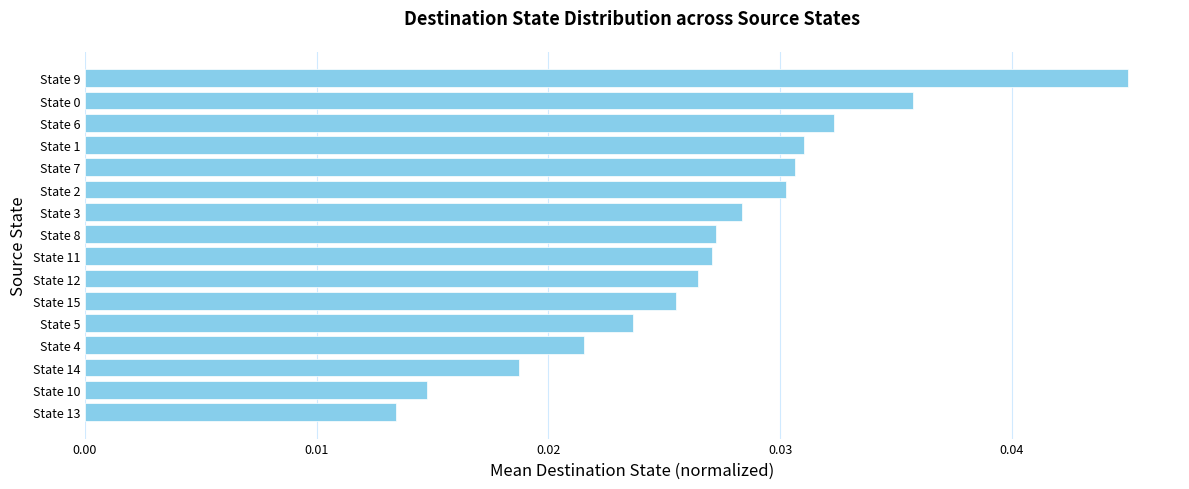

What is the sum of all values?

0.4